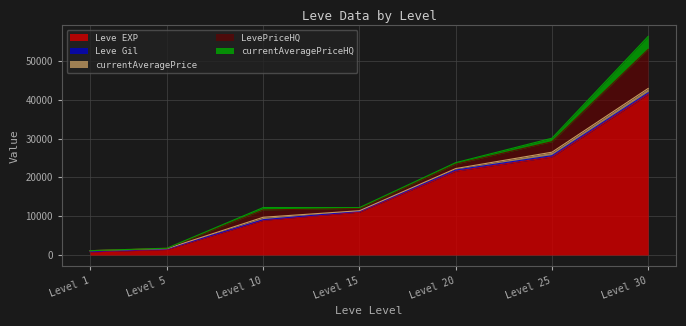

After their last crossing, which series has the higher values: currentAveragePriceHQ or Leve Gil?

currentAveragePriceHQ